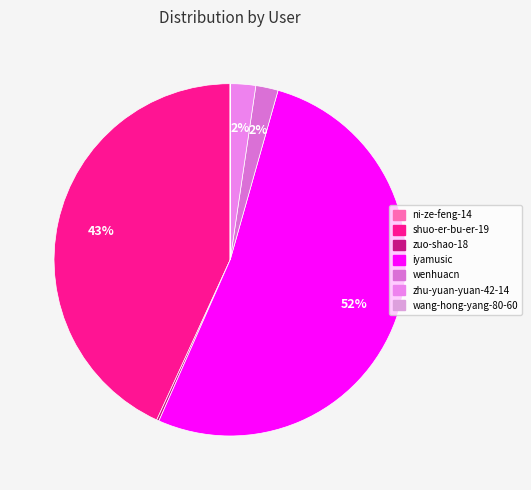

Which category has the biggest portion of the pie?

iyamusic